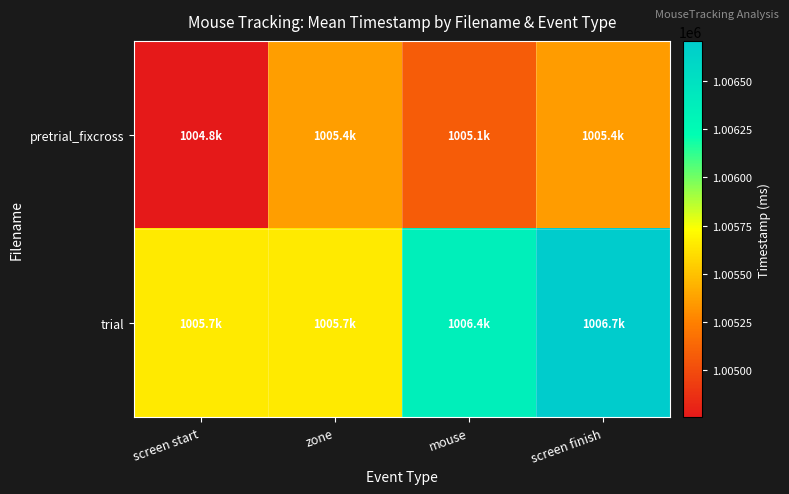

What is the total value across all series at mouse?

2011449.5